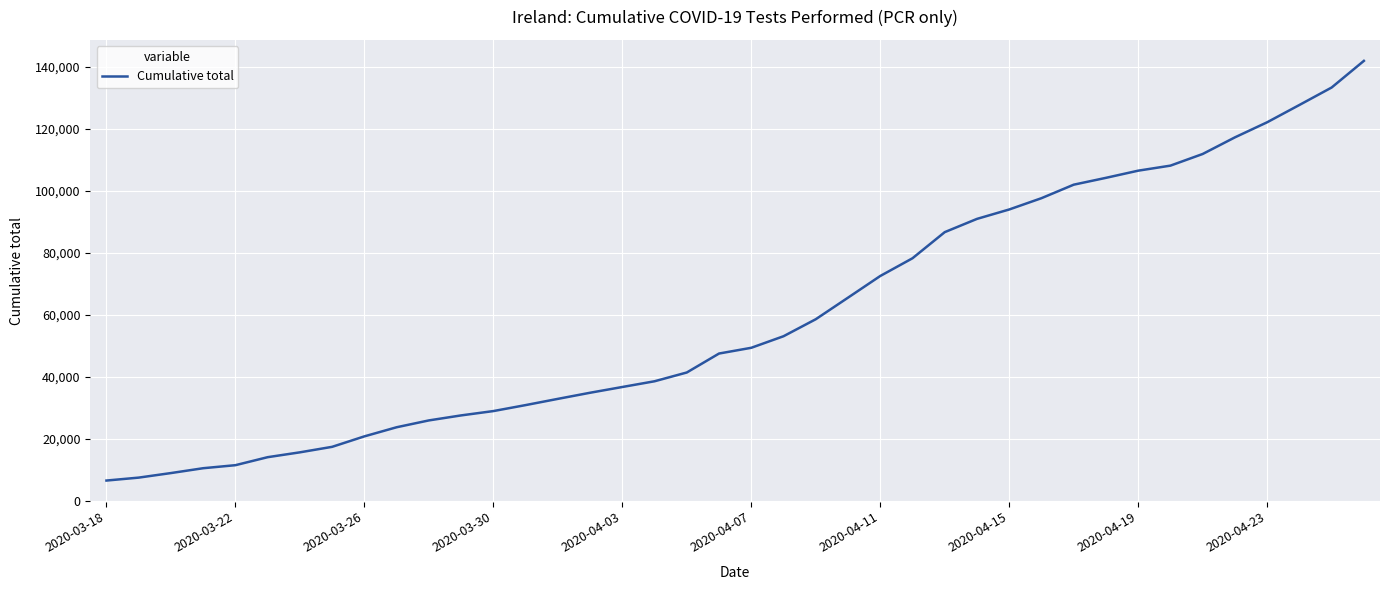

What is the greatest value displayed?

141863